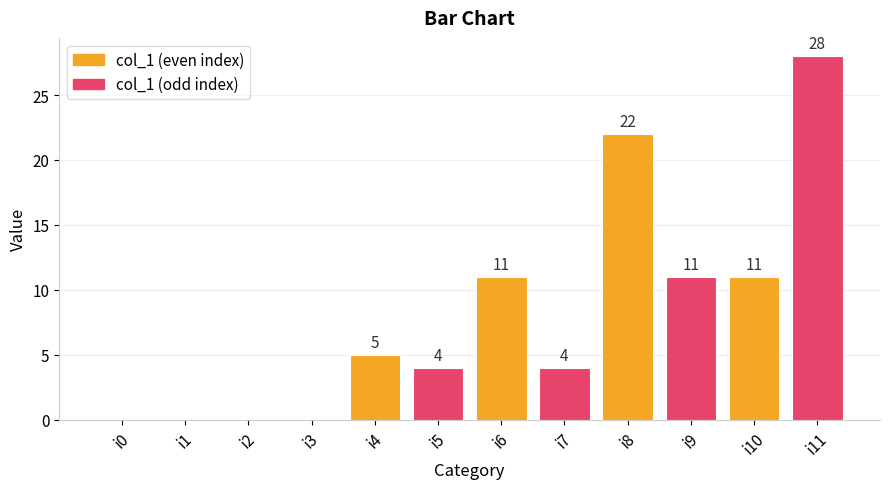

What is the sum of all values?

96